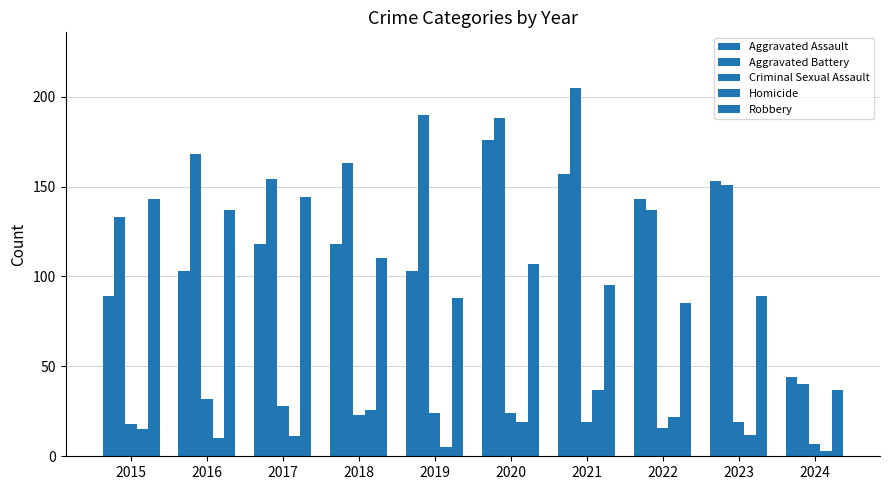

How many data points in Robbery are less than 107?

5